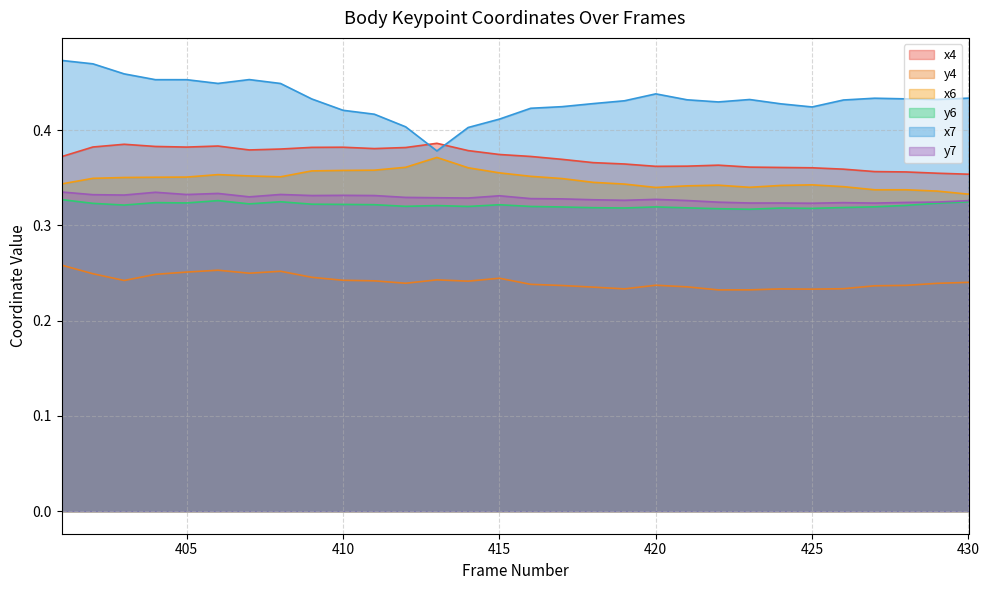

List the labels in order of y4 value, smallest first.

422, 423, 425, 424, 419, 426, 418, 421, 427, 417, 428, 420, 416, 429, 412, 430, 414, 411, 403, 410, 413, 415, 409, 404, 402, 407, 405, 408, 406, 401